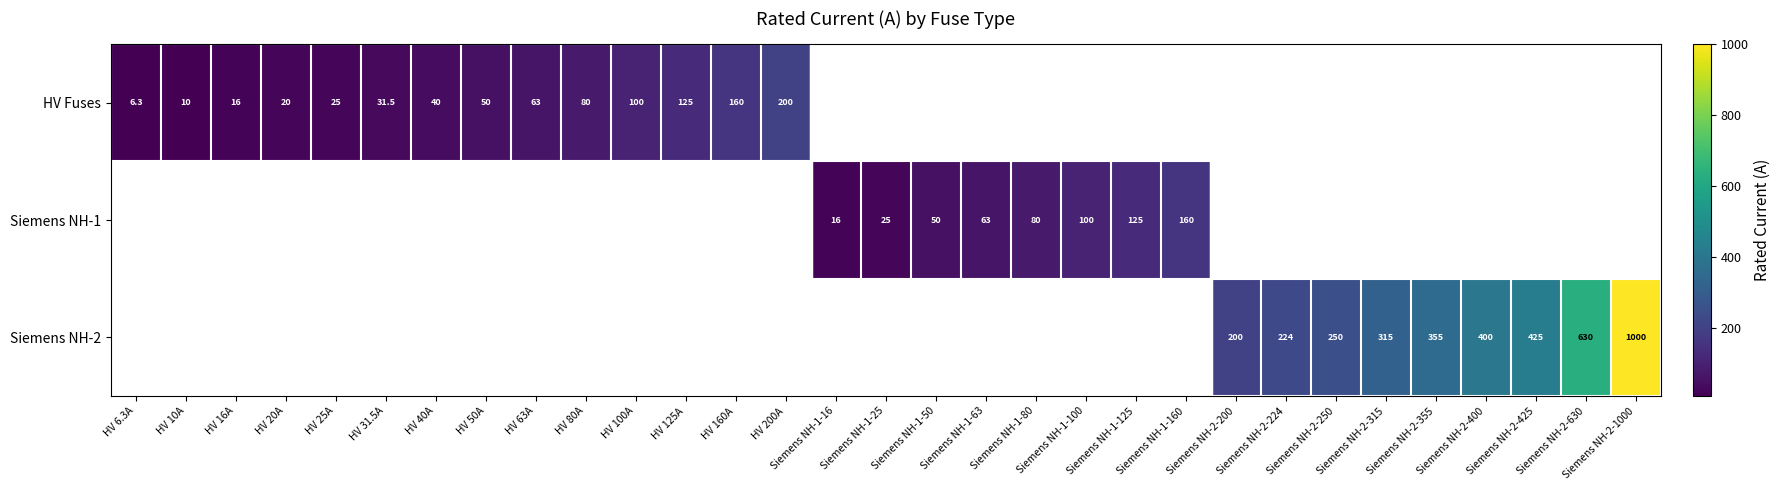

At how many categories does at least one series exceed 41?

22